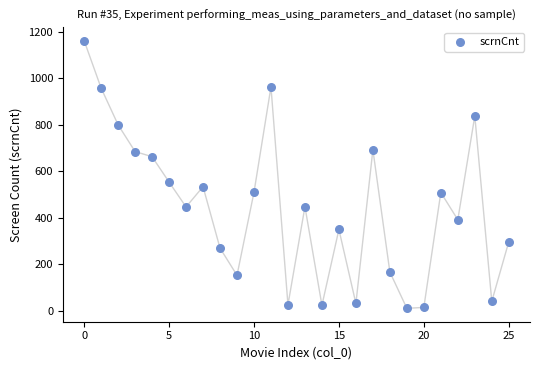

What Y value in the scatter plot is closest to 585?

553